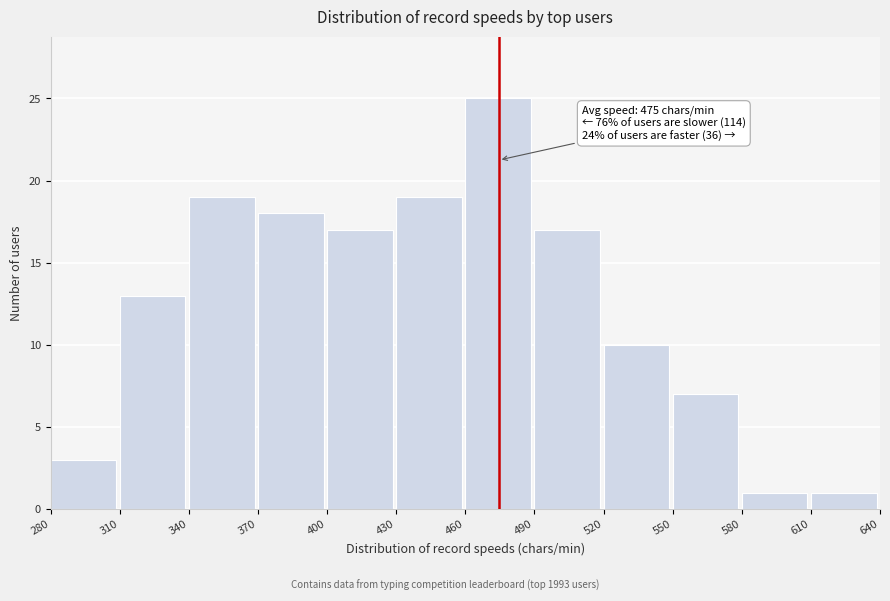

Which range on the x-axis has the tallest bar?

460 to 490